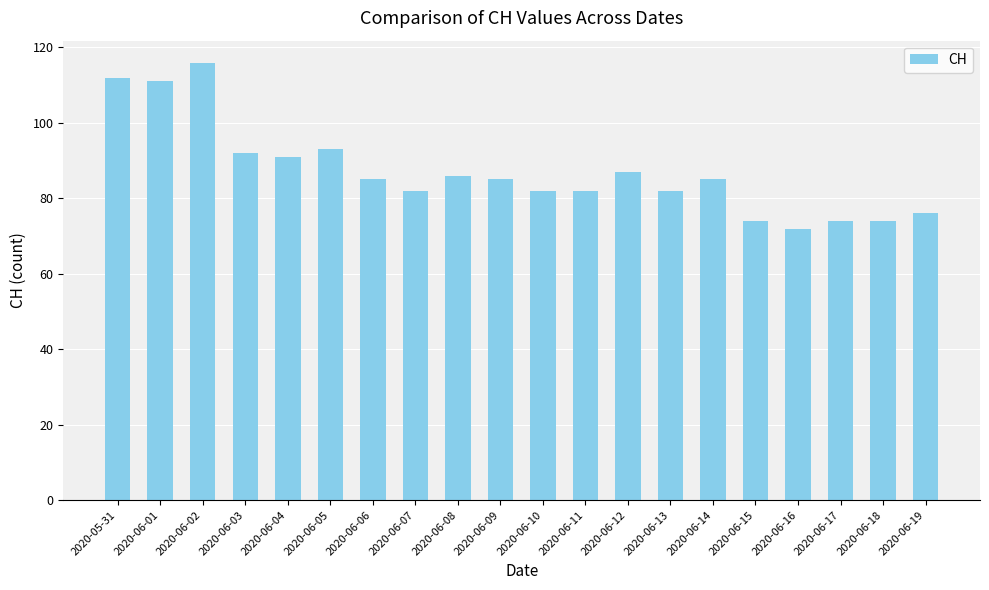

What is the average value?

87